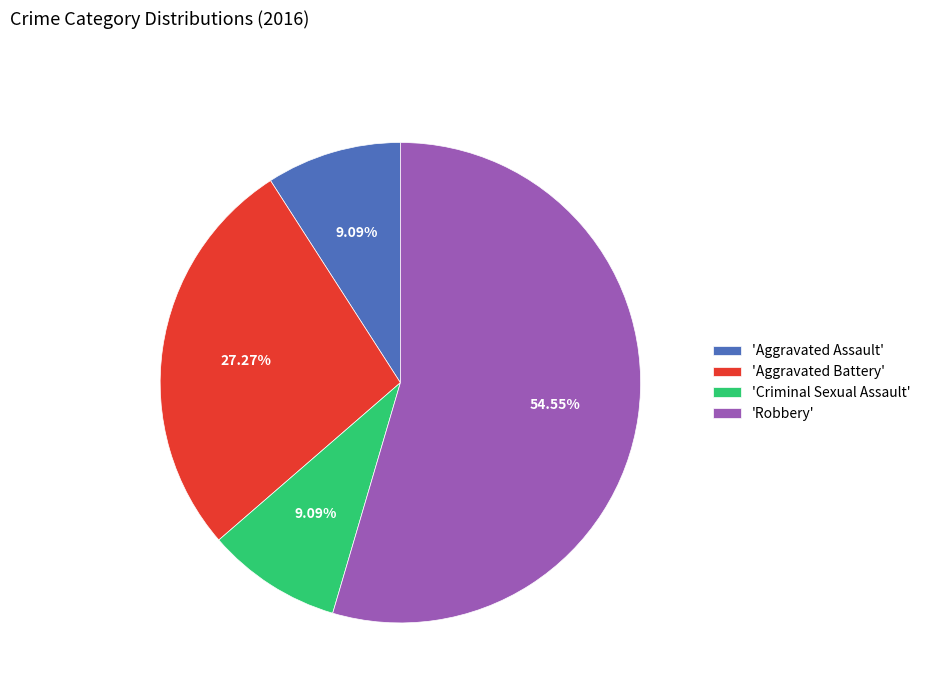

Approximately how many times larger is the value at 'Criminal Sexual Assault' compared to 'Aggravated Battery'?

0.3